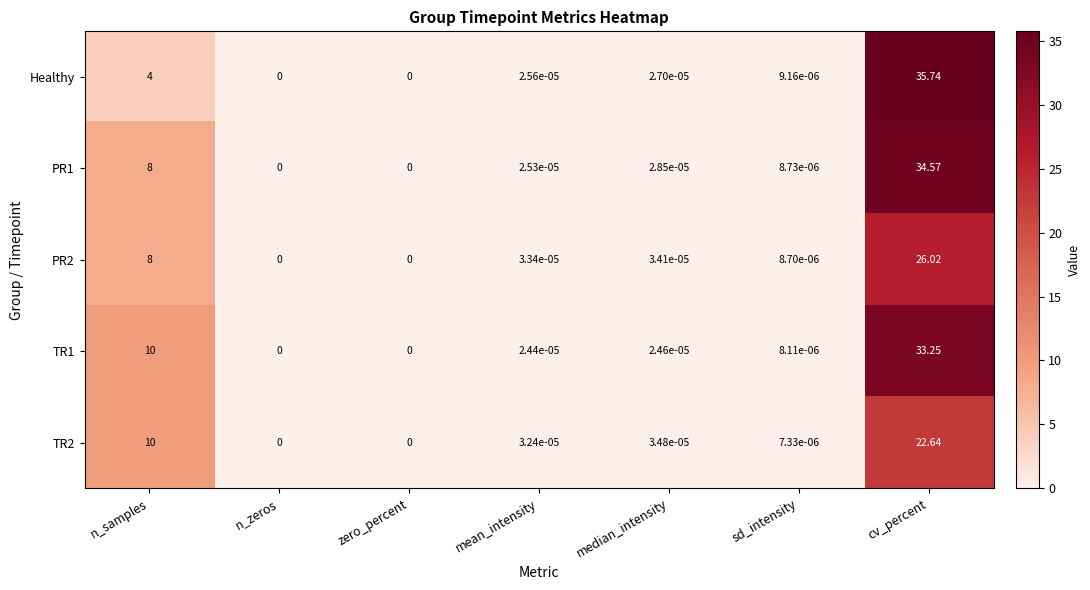

Count the number of categories in the chart.

7